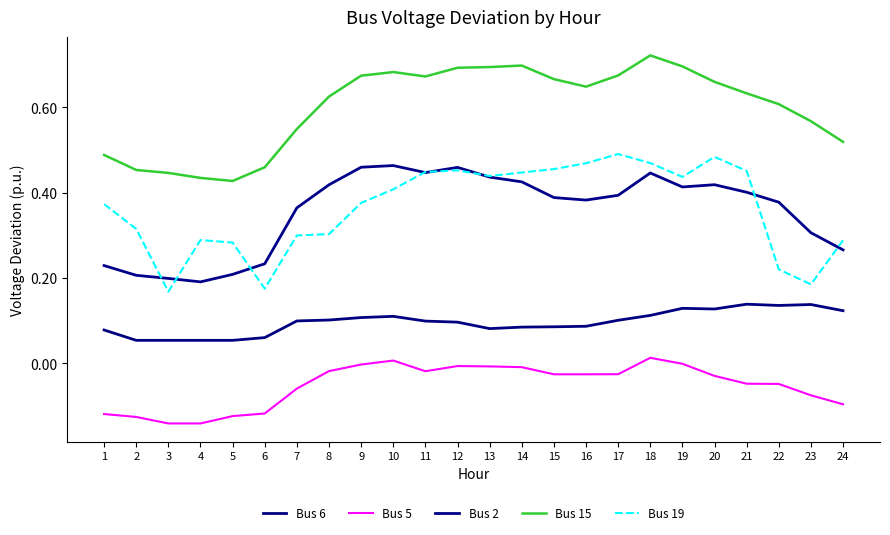

Reading right to left, what are all the values shown in this chart?

Bus 6: 24=0.1	23=0.1	22=0.1	21=0.1	20=0.1	19=0.1	18=0.1	17=0.1	16=0.1	15=0.1	14=0.1	13=0.1	12=0.1	11=0.1	10=0.1	9=0.1	8=0.1	7=0.1	6=0.1	5=0.1	4=0.1	3=0.1	2=0.1	1=0.1
Bus 5: 24=-0.1	23=-0.1	22=-0.0	21=-0.0	20=-0.0	19=-0.0	18=0.0	17=-0.0	16=-0.0	15=-0.0	14=-0.0	13=-0.0	12=-0.0	11=-0.0	10=0.0	9=-0.0	8=-0.0	7=-0.1	6=-0.1	5=-0.1	4=-0.1	3=-0.1	2=-0.1	1=-0.1
Bus 2: 24=0.3	23=0.3	22=0.4	21=0.4	20=0.4	19=0.4	18=0.4	17=0.4	16=0.4	15=0.4	14=0.4	13=0.4	12=0.5	11=0.4	10=0.5	9=0.5	8=0.4	7=0.4	6=0.2	5=0.2	4=0.2	3=0.2	2=0.2	1=0.2
Bus 15: 24=0.5	23=0.6	22=0.6	21=0.6	20=0.7	19=0.7	18=0.7	17=0.7	16=0.6	15=0.7	14=0.7	13=0.7	12=0.7	11=0.7	10=0.7	9=0.7	8=0.6	7=0.5	6=0.5	5=0.4	4=0.4	3=0.4	2=0.5	1=0.5
Bus 19: 24=0.3	23=0.2	22=0.2	21=0.5	20=0.5	19=0.4	18=0.5	17=0.5	16=0.5	15=0.5	14=0.4	13=0.4	12=0.5	11=0.4	10=0.4	9=0.4	8=0.3	7=0.3	6=0.2	5=0.3	4=0.3	3=0.2	2=0.3	1=0.4